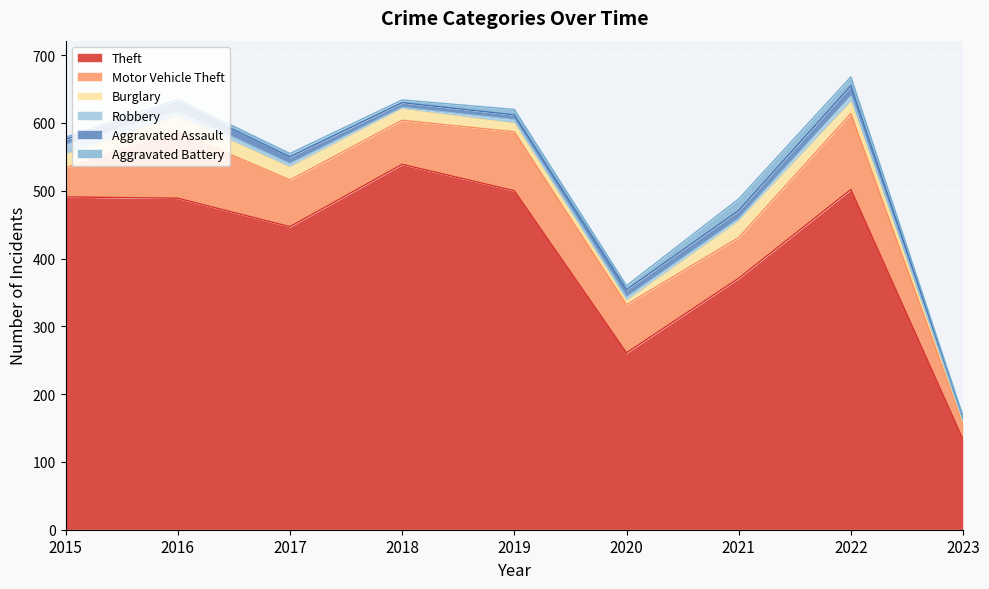

Is the value of Motor Vehicle Theft at 2021 greater than the value of Burglary at 2017?

Yes